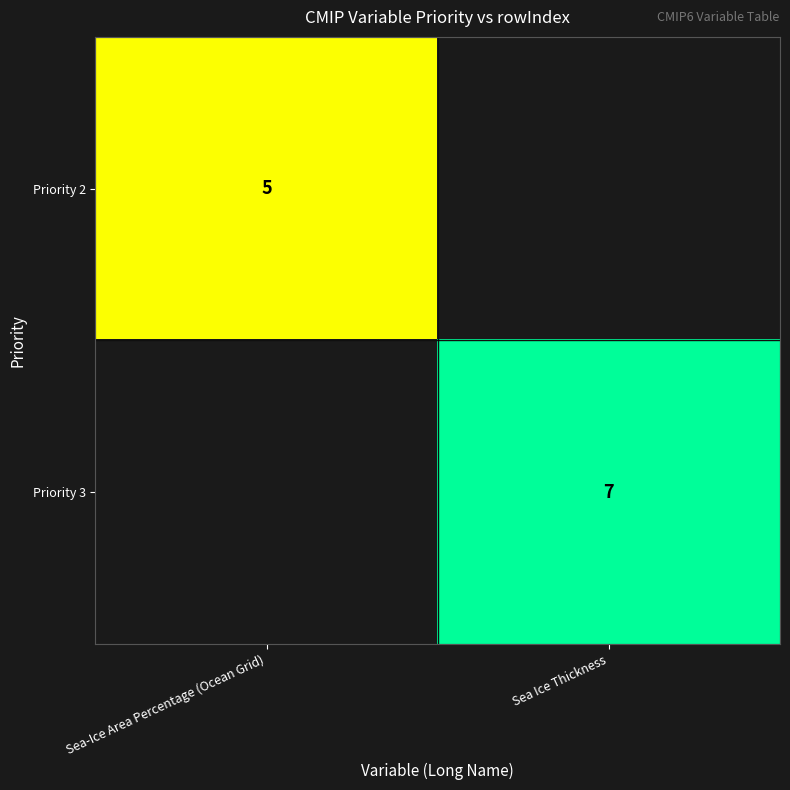

Is it true that Priority 2 equals 5 at Sea-Ice Area Percentage (Ocean Grid)?

True